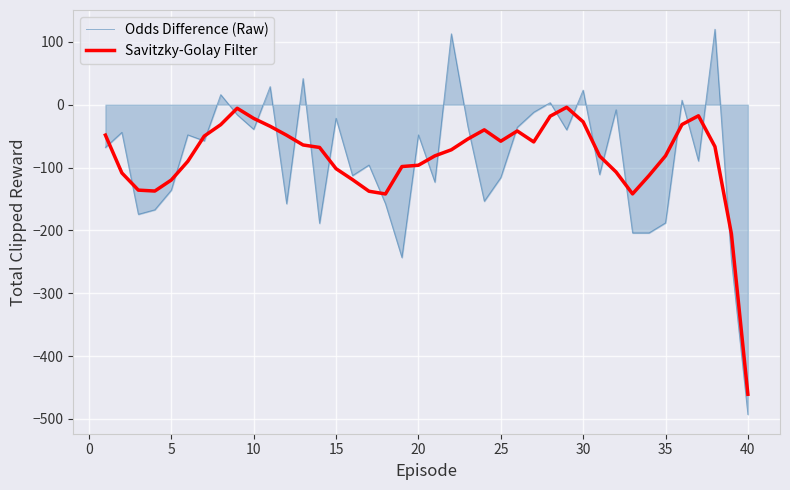

Count the number of categories in the chart.

40